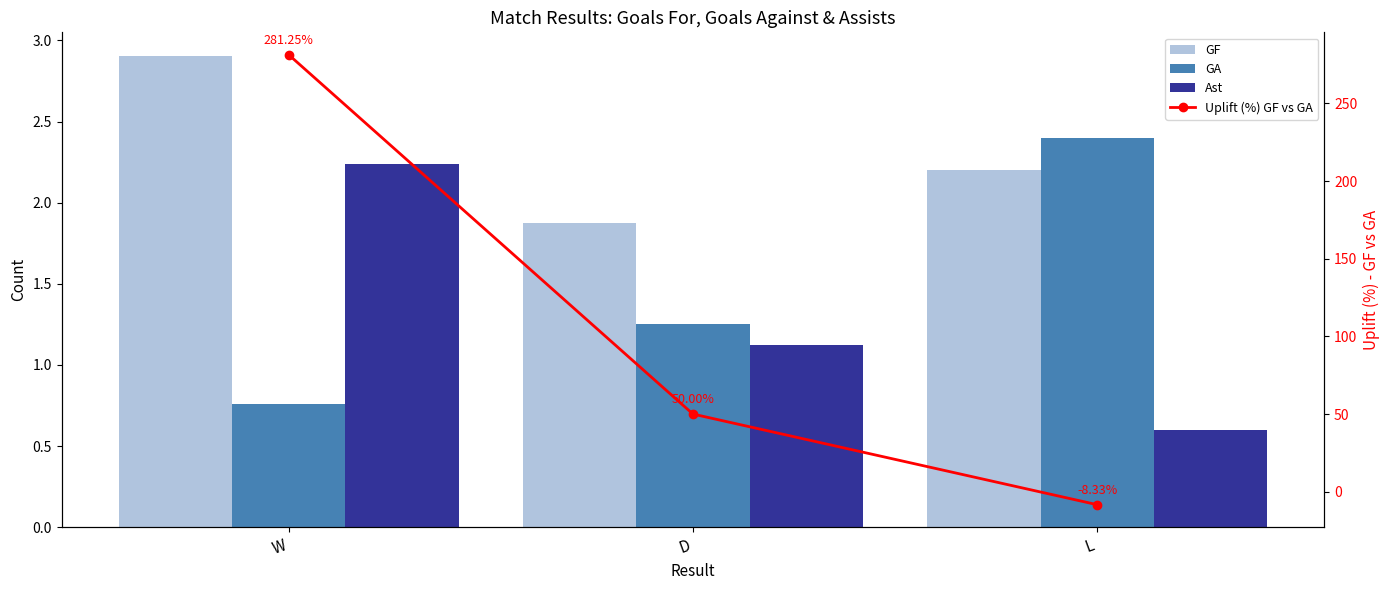

Which series changed the most between W and L?

Uplift (%) GF vs GA